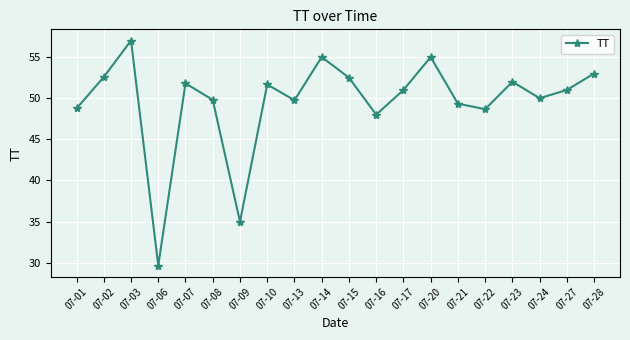

What is the ratio of the value at 07-28 to the value at 07-22?

1.1